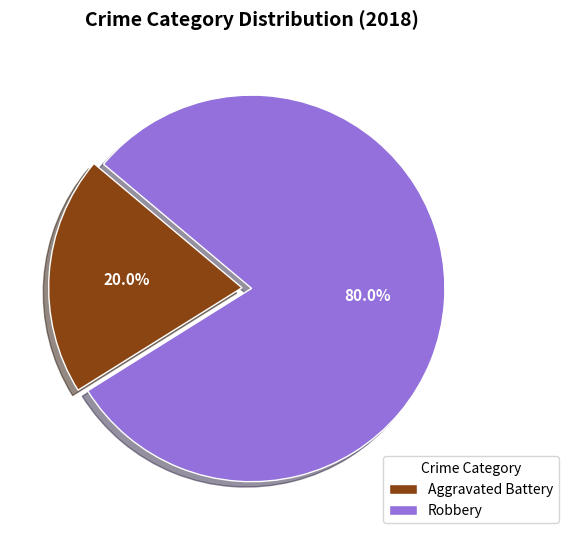

The Aggravated Battery slice represents 20% of the pie. True or false?

True